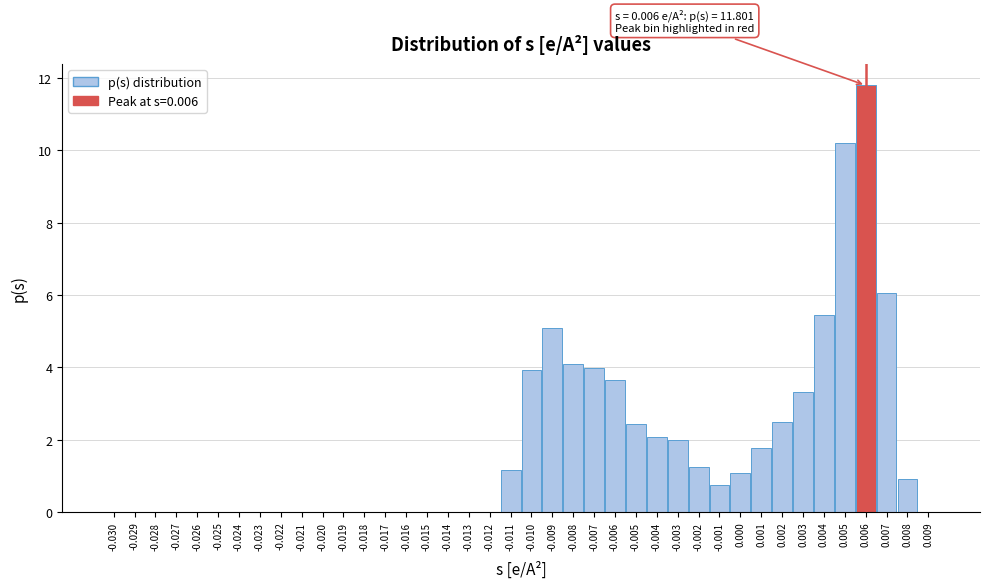

Is it true that the value at -0.002 is 1.9?

False